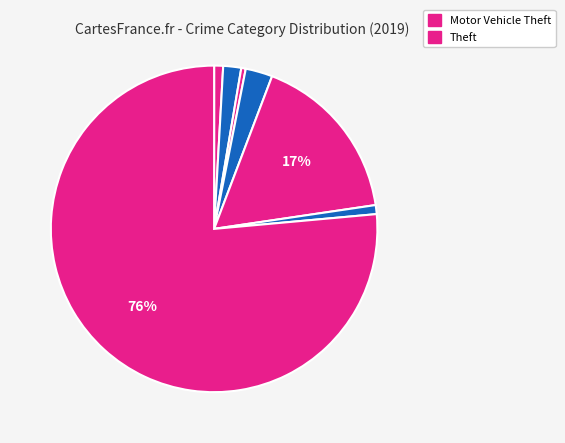

How many segments does this pie chart have?

7